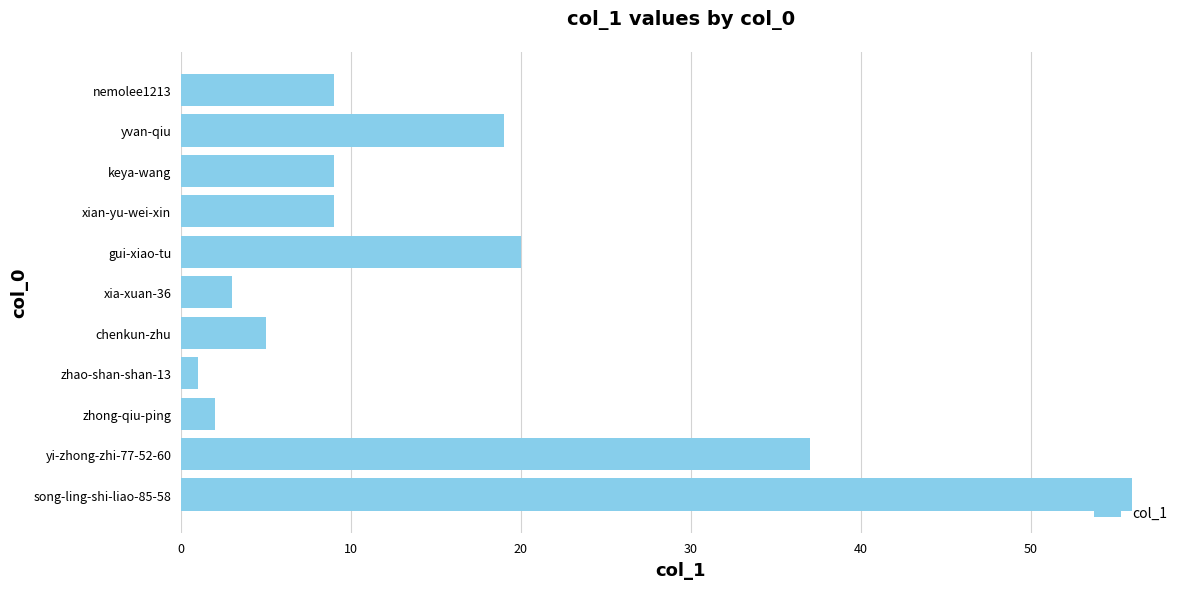

What is the approximate value at gui-xiao-tu?

20